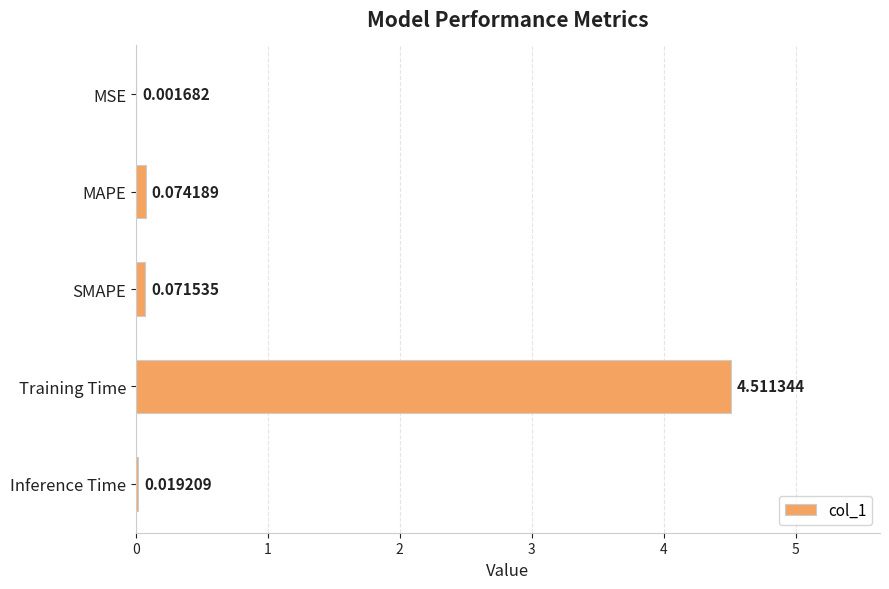

Which label corresponds to the largest value in the chart?

Training Time